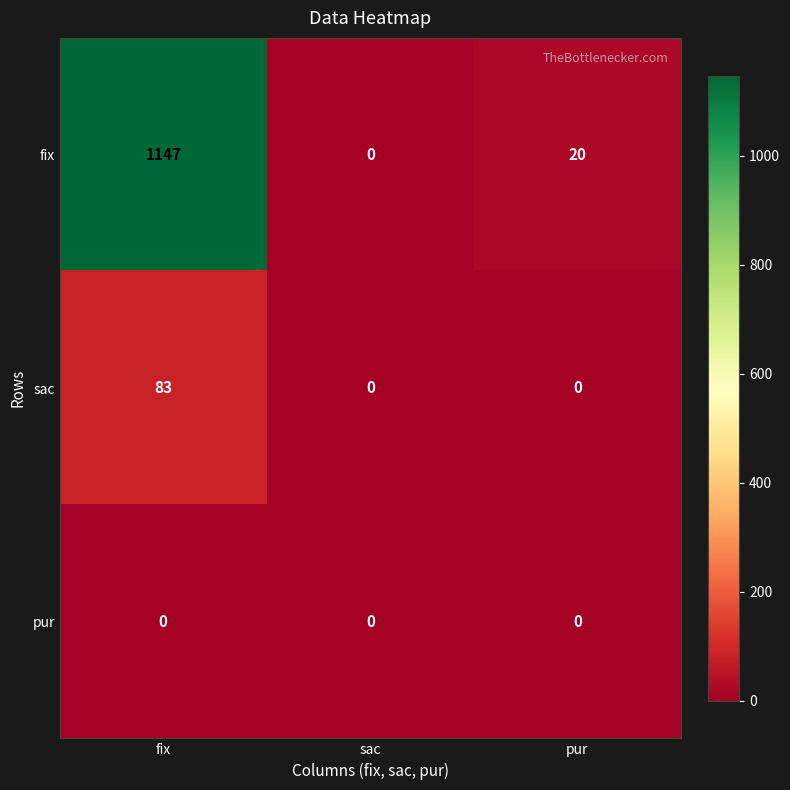

At which category is the sum across all series the highest?

fix